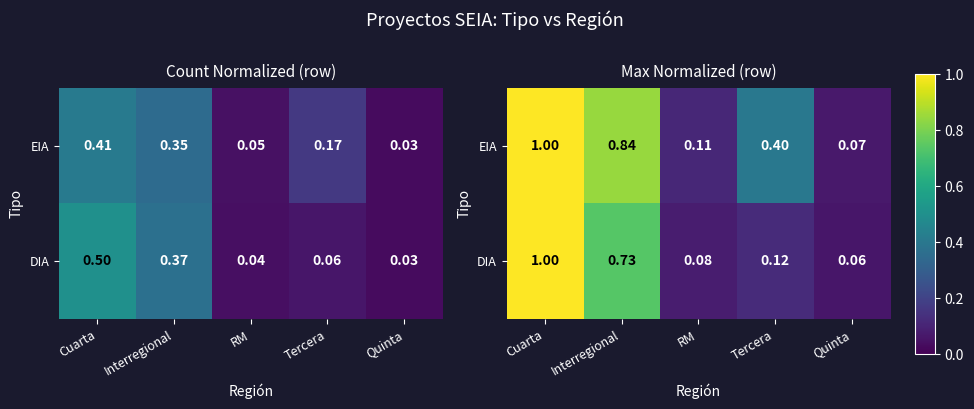

What is the average value of the EIA series?

0.5